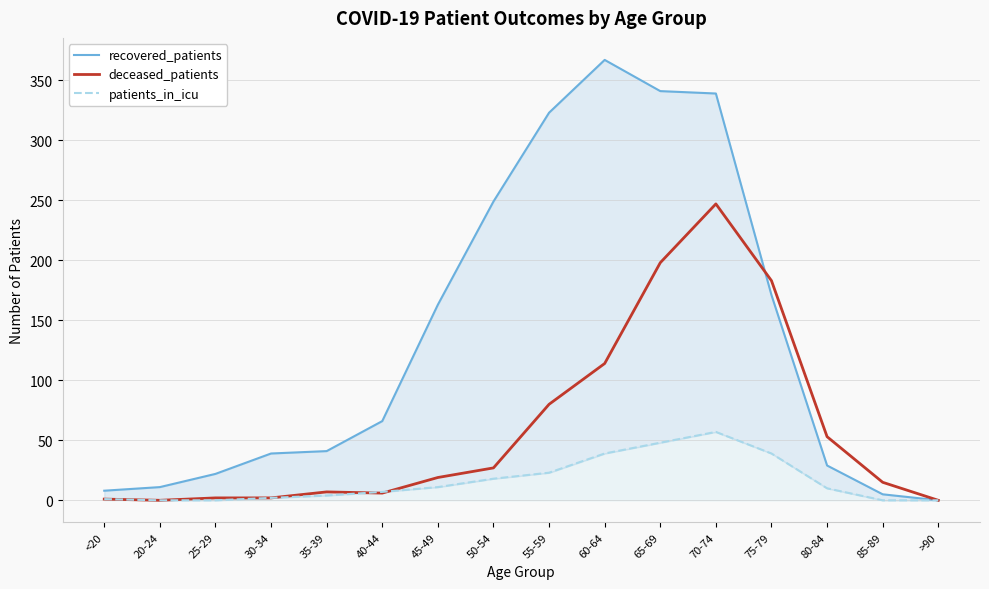

After their last crossing, which series has the higher values: deceased_patients or patients_in_icu?

deceased_patients